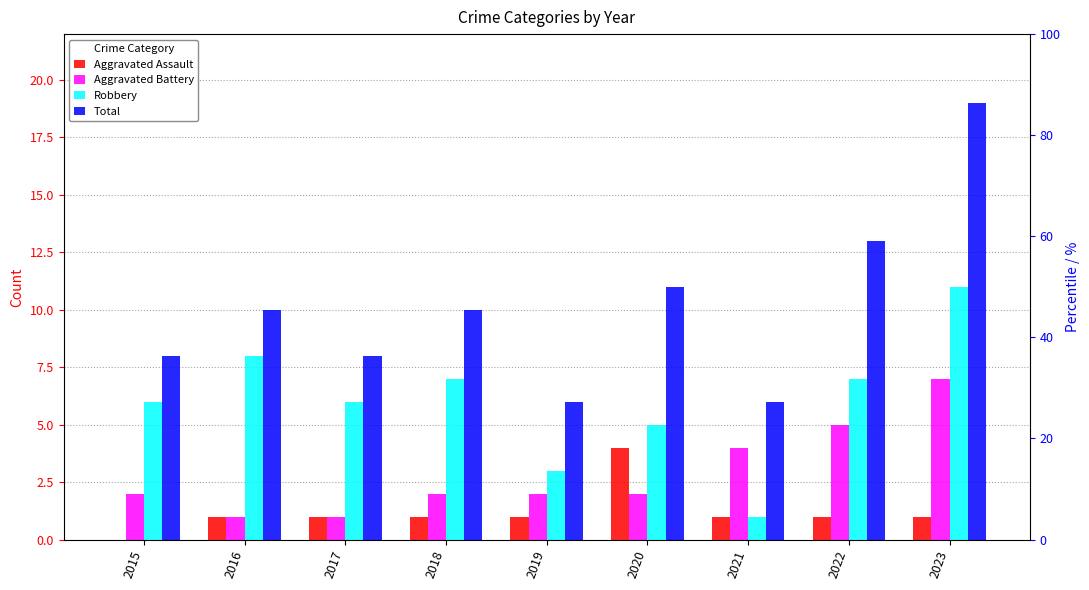

Which series has the largest total across all categories?

Total